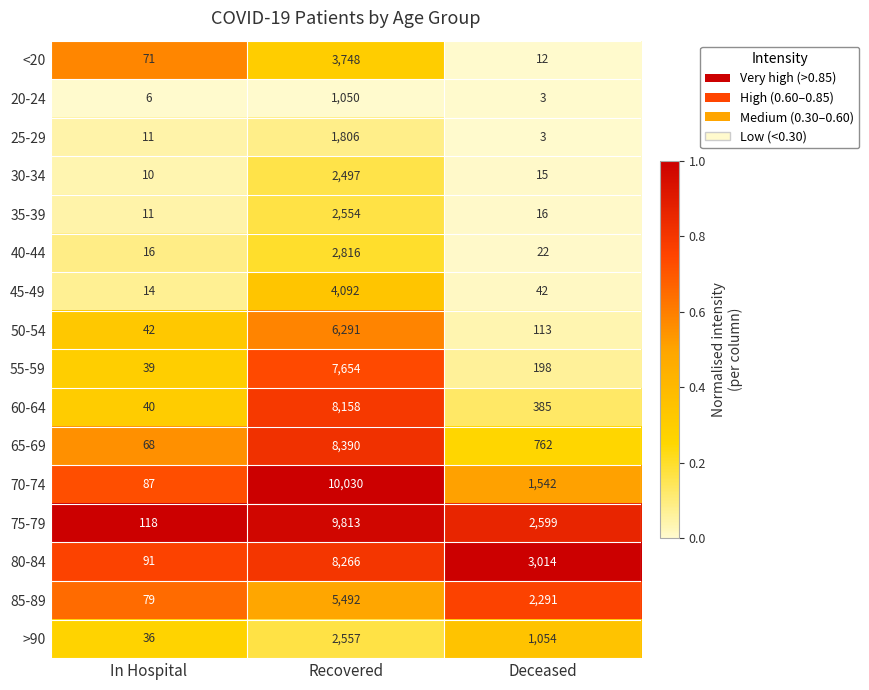

What is the sum of all 20-24 values?

1059